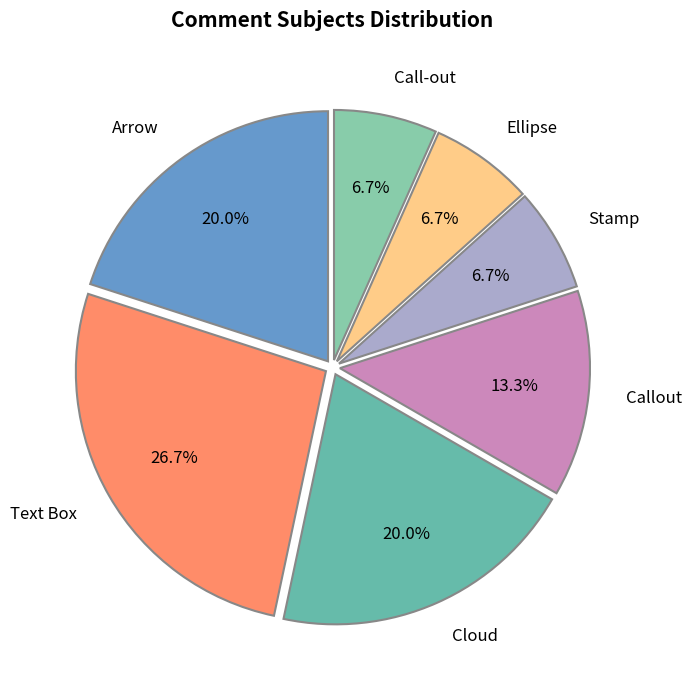

To the nearest percent, what is the combined percentage of Cloud and Call-out?

27%